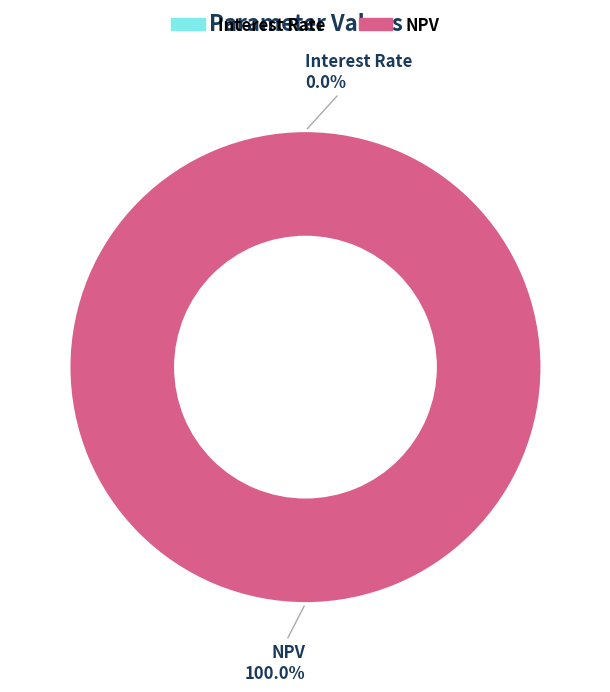

Which category has the biggest portion of the pie?

NPV